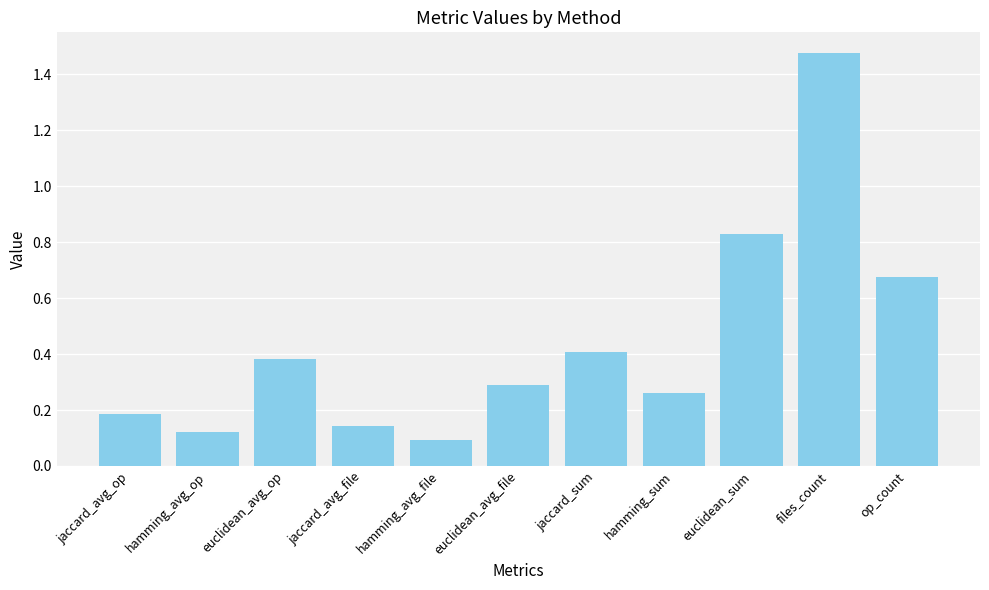

What is the difference between the maximum and minimum values?

1.4